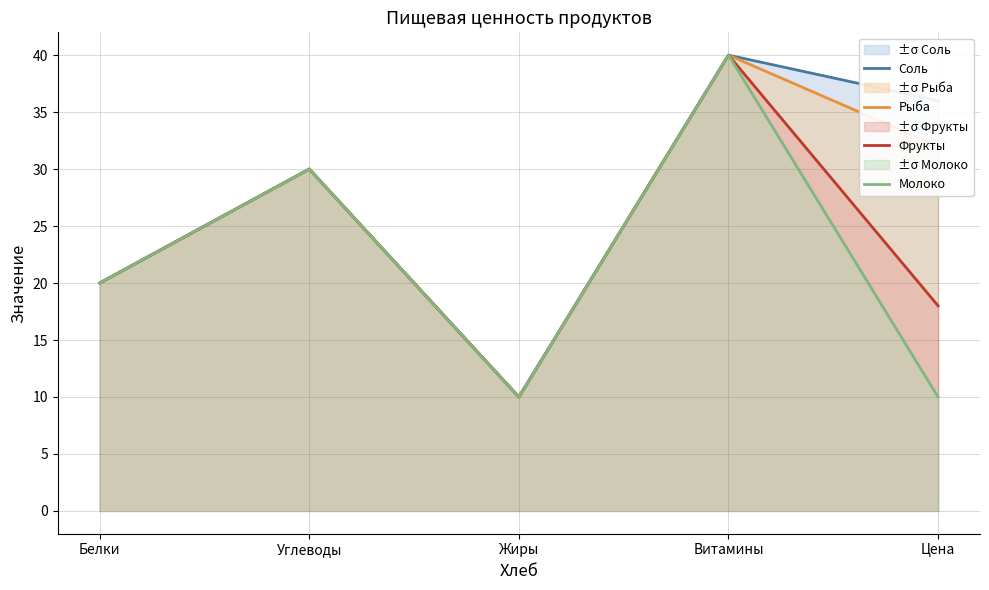

True or false: Молоко and Фрукты intersect in this chart.

False